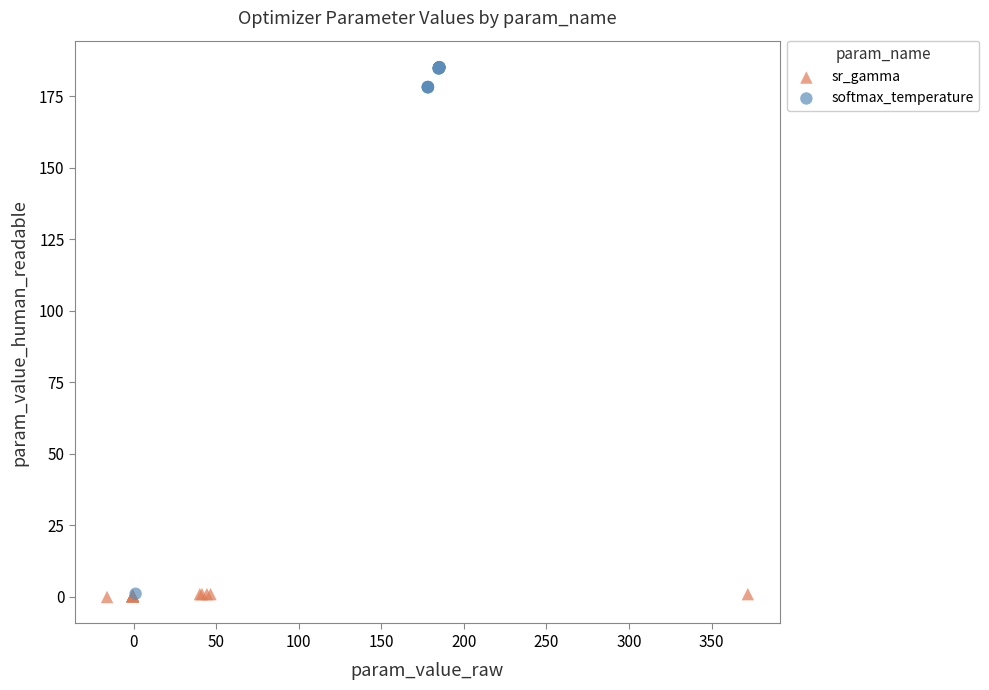

Which series reaches the maximum Y coordinate?

softmax_temperature